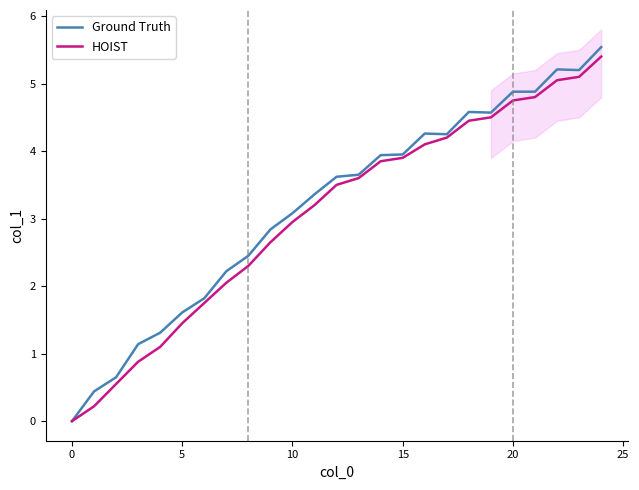

In Ground Truth, how many points are higher than both neighbors (excluding endpoints)?

3